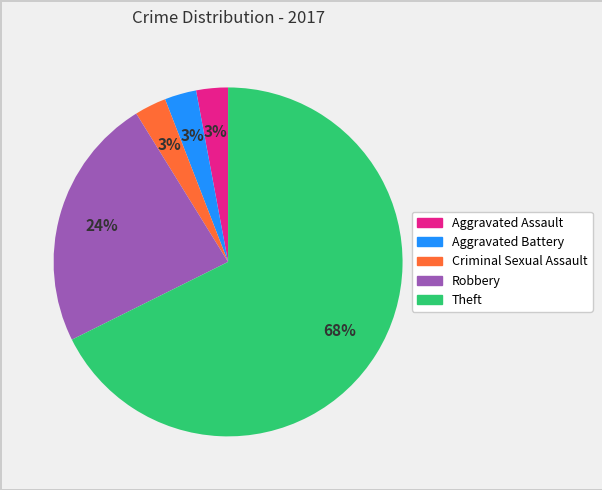

What percentage is the Aggravated Battery slice, to the nearest percent?

3%